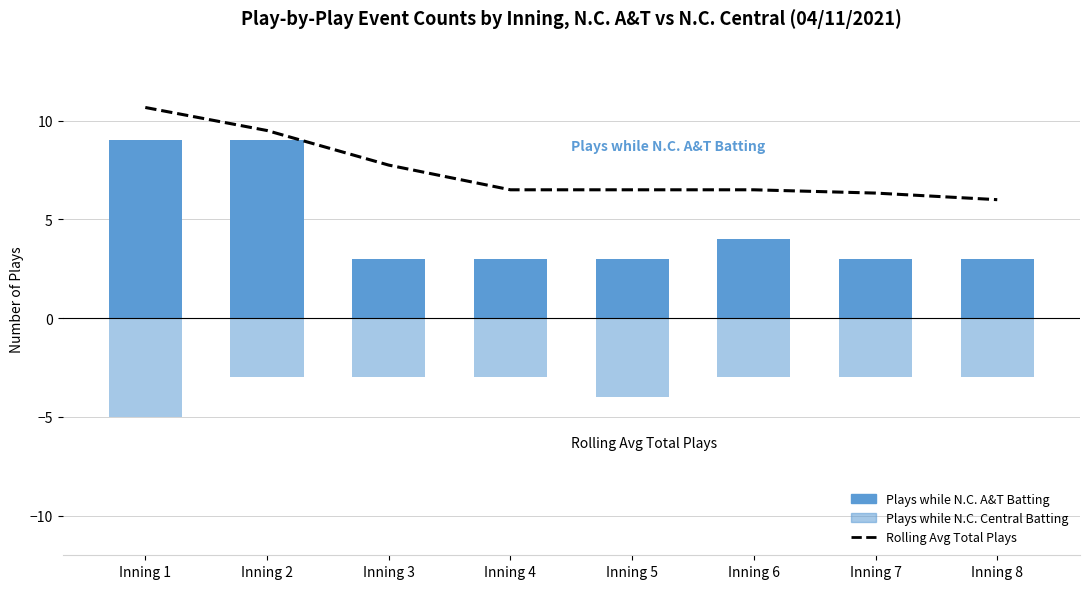

Is the value of Plays while N.C. A&T Batting at Inning 5 greater than the value of Plays while N.C. Central Batting at Inning 8?

Yes